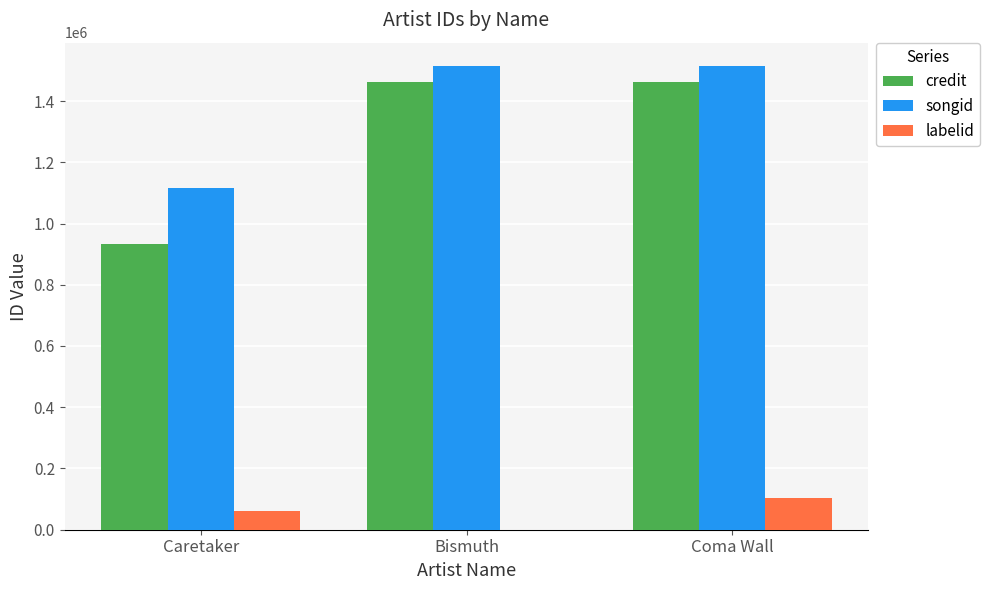

At which label does labelid reach its peak?

Coma Wall